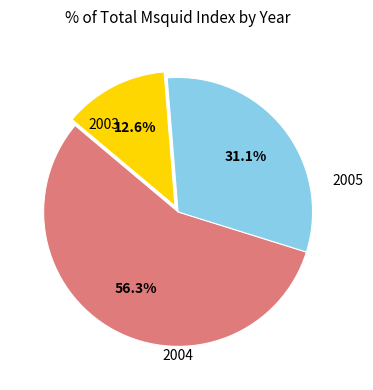

How many segments does this pie chart have?

3